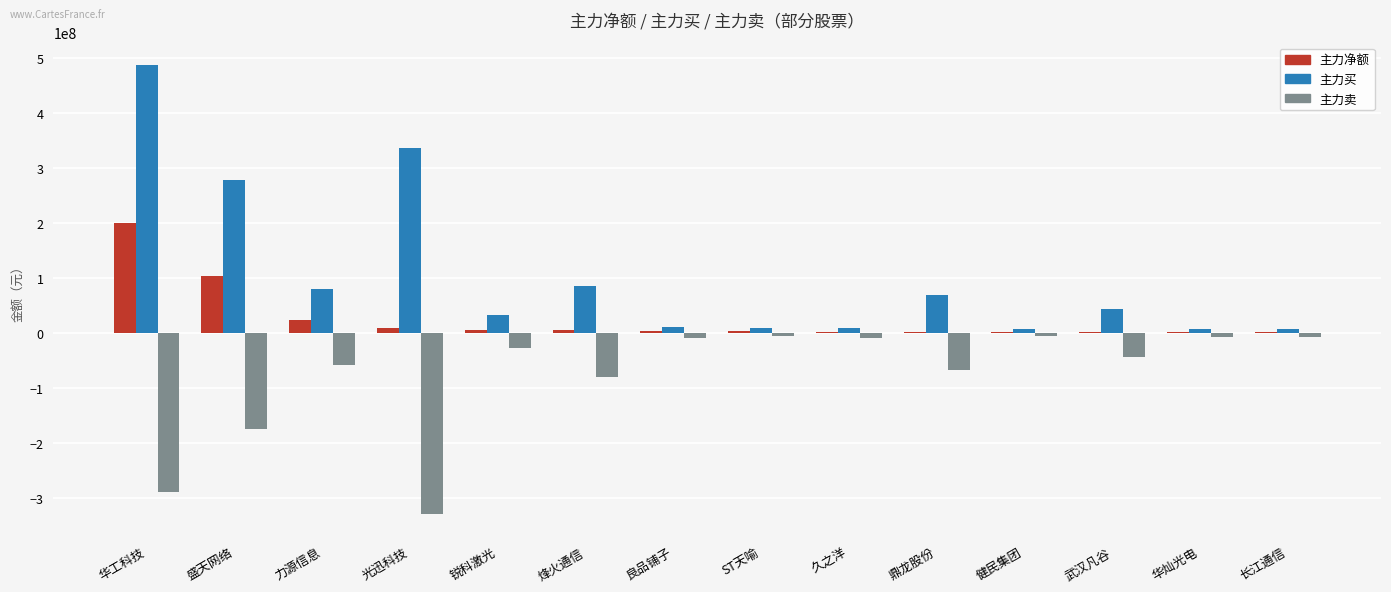

What is the spread (max minus min) of values at 良品铺子?

19748678